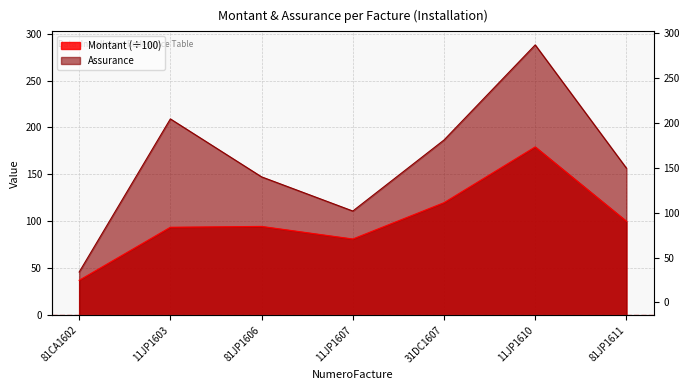

What is the difference between the Assurance values at 11JP1607 and 81CA1602?

65.0